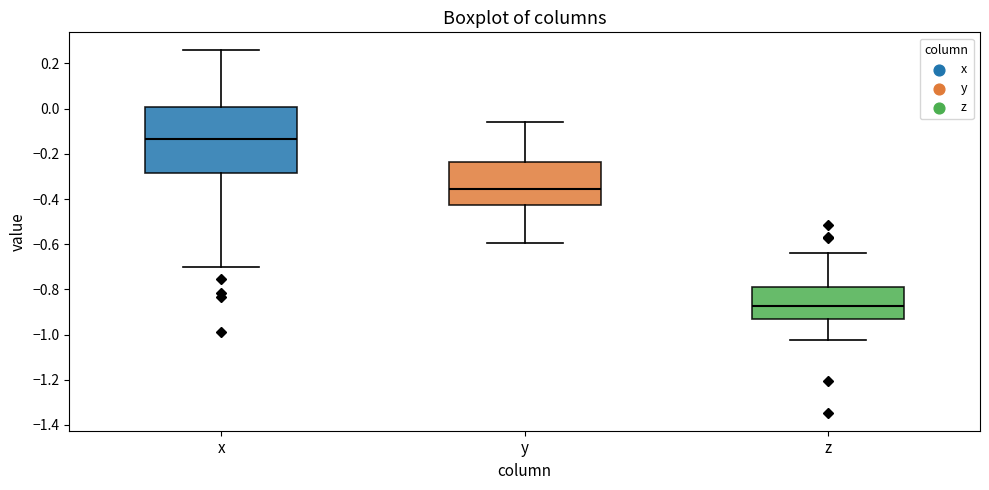

Reading left to right, transcribe this box plot: for each box, give where its median line is, the range the box spans, and where its two whiskers end, as read against the y-axis. The values are not printed on the chart, so give them approximately, as read against the axis.

x: median -0.14, box -0.28 to 0.00, whiskers -0.70 to 0.26
y: median -0.36, box -0.42 to -0.24, whiskers -0.60 to -0.06
z: median -0.88, box -0.94 to -0.78, whiskers -1.02 to -0.64